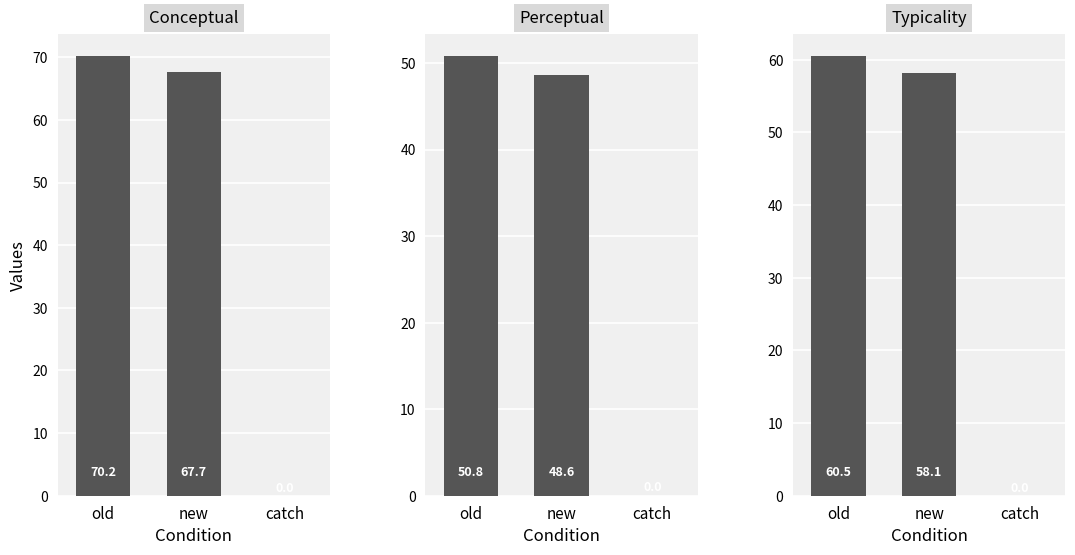

Where is Conceptual nearest to the value 35?

new